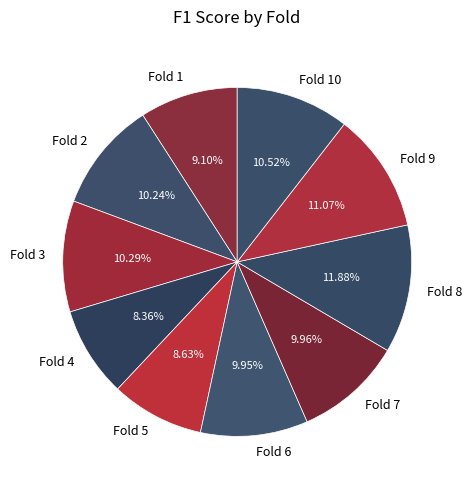

Between Fold 2 and Fold 9, which is larger?

Fold 9